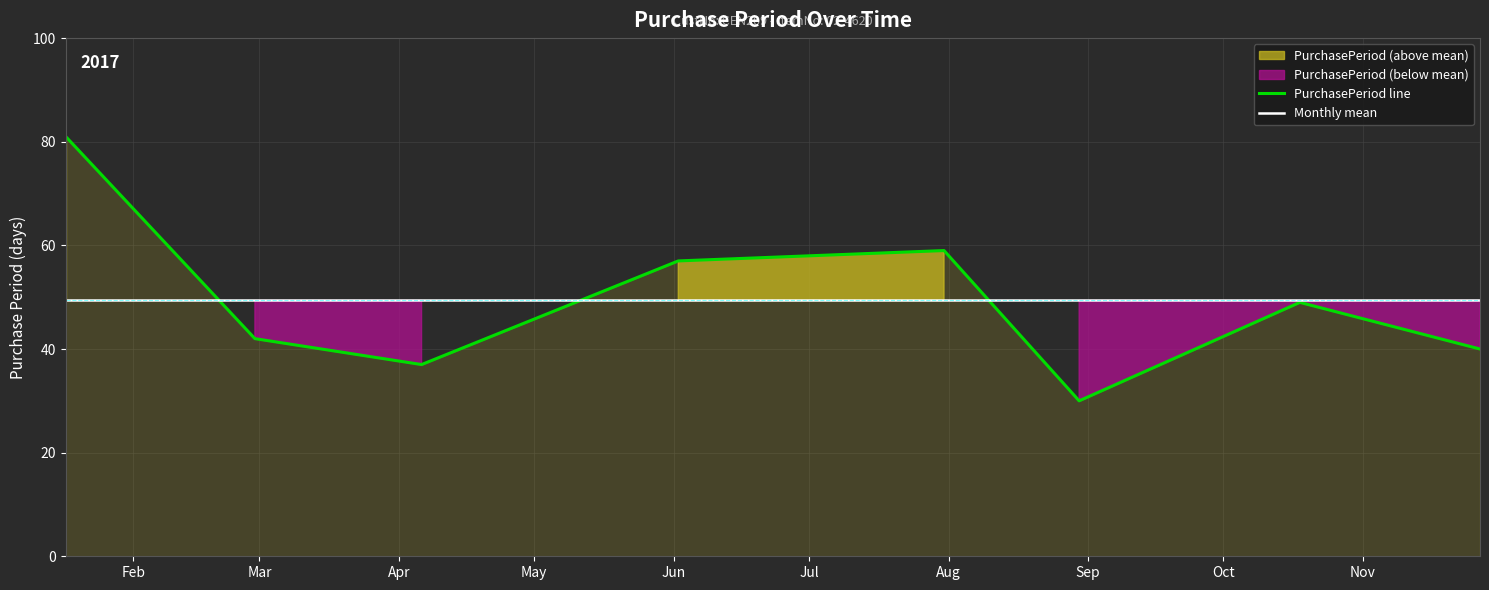

What is the value of the PurchasePeriod line point at the 8th from the left?

40.0